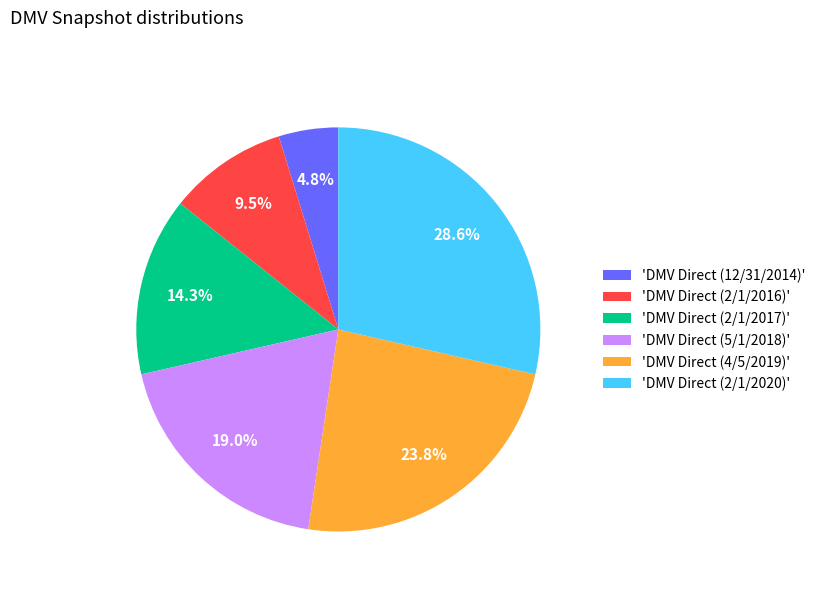

Which category has the biggest portion of the pie?

'DMV Direct (2/1/2020)'